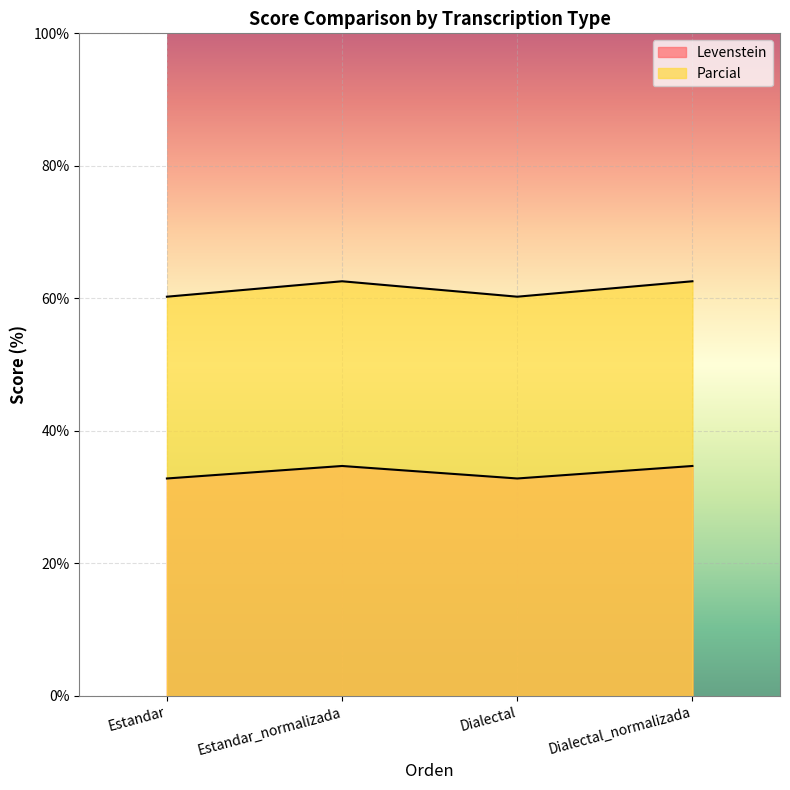

At which label is Levenstein closest to 33?

Estandar